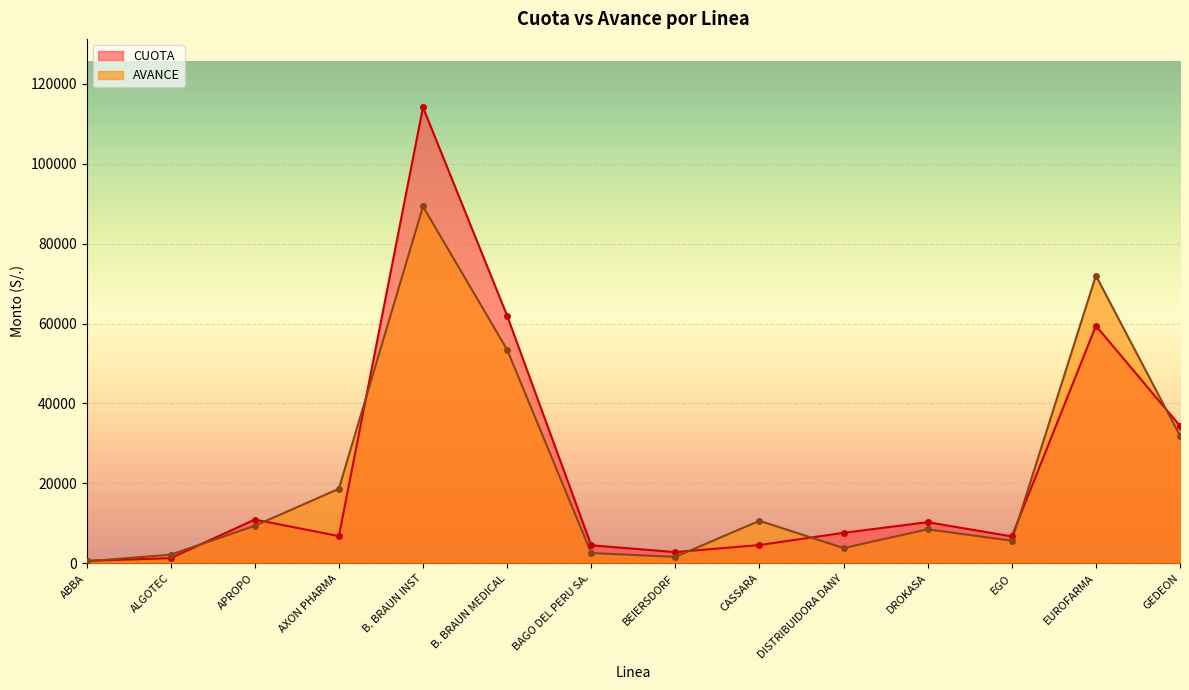

At which label does CUOTA first exceed 7648?

APROPO